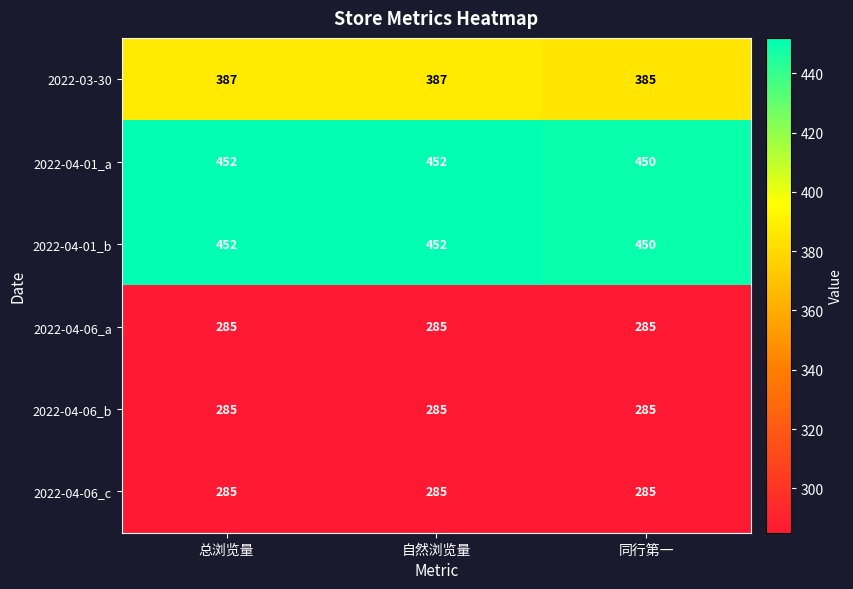

True or false: 2022-04-06_c has a value of 79 at 总浏览量.

False